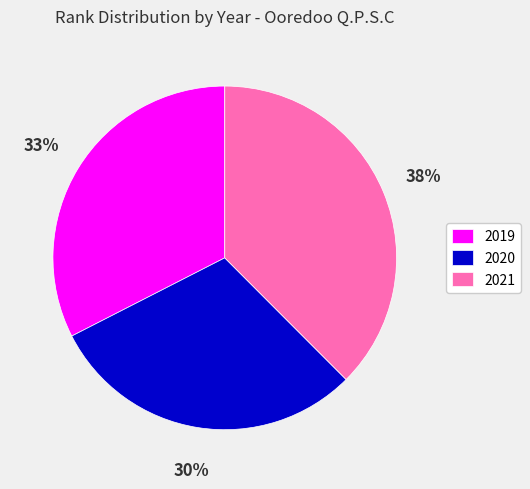

Is the sum of 2021 and 2020 greater than half?

Yes